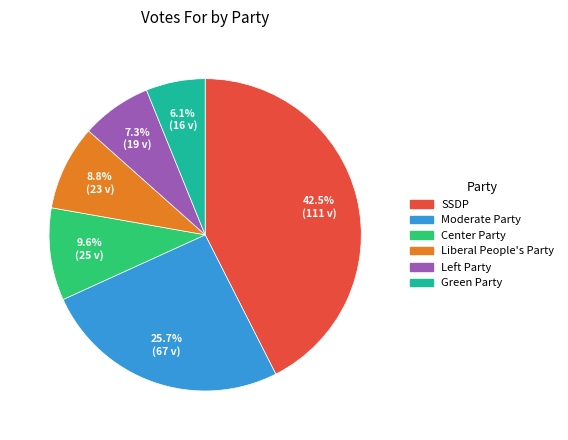

Rank the categories by value from lowest to highest.

Green Party, Left Party, Liberal People's Party, Center Party, Moderate Party, SSDP